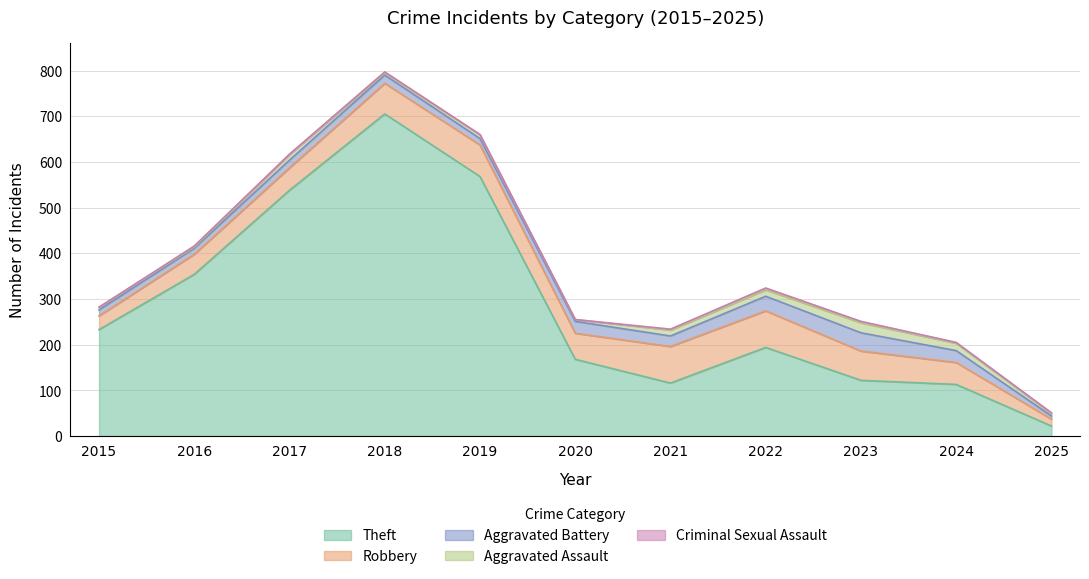

Reading left to right, extract all data points from this chart.

Theft: 233	354	538	705	568	168	116	194	122	113	22
Robbery: 30	44	49	67	69	57	80	80	64	48	15
Aggravated Battery: 13	13	17	18	14	26	23	32	40	26	7
Aggravated Assault: 6	3	12	5	8	4	13	14	22	16	5
Criminal Sexual Assault: 0	2	1	2	1	0	2	4	3	2	2